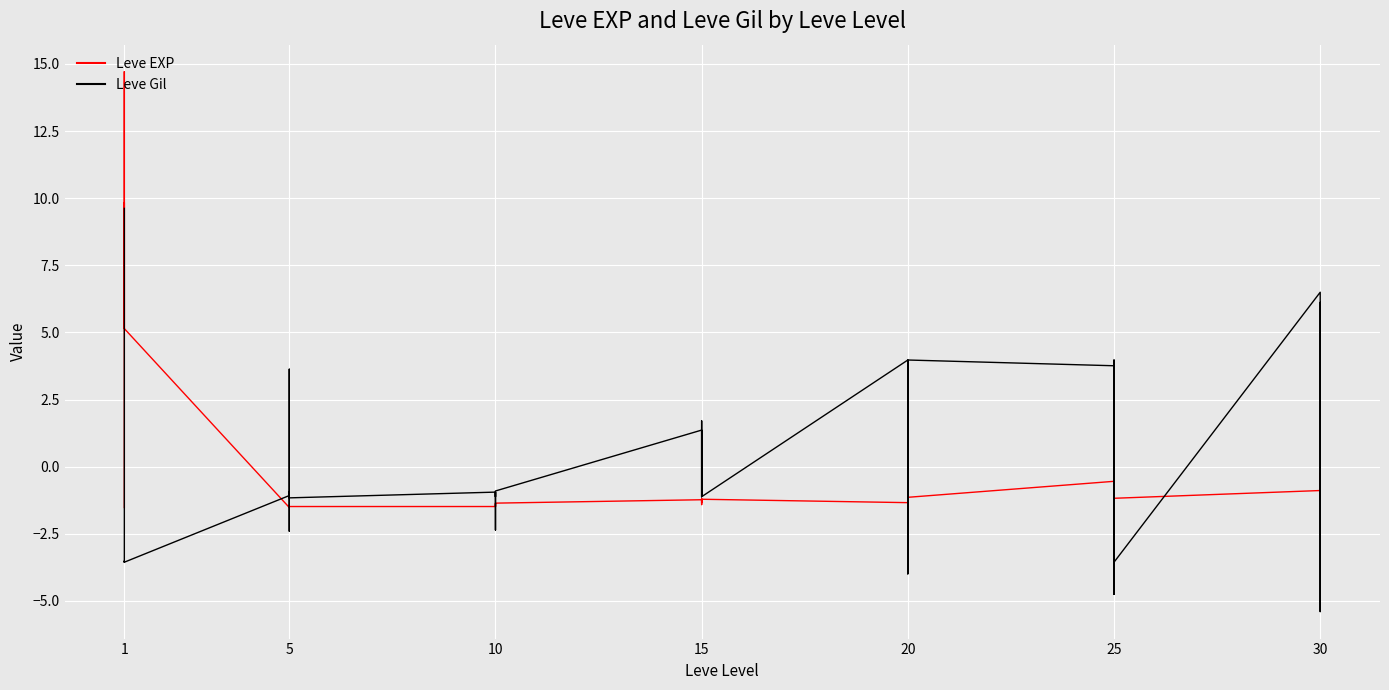

Which series has the largest total across all categories?

Leve Gil